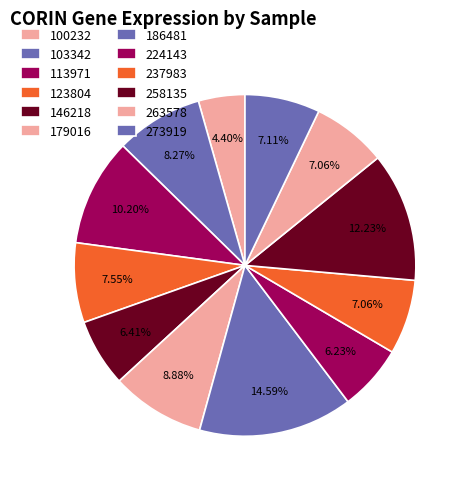

Count the number of slices in the pie.

12